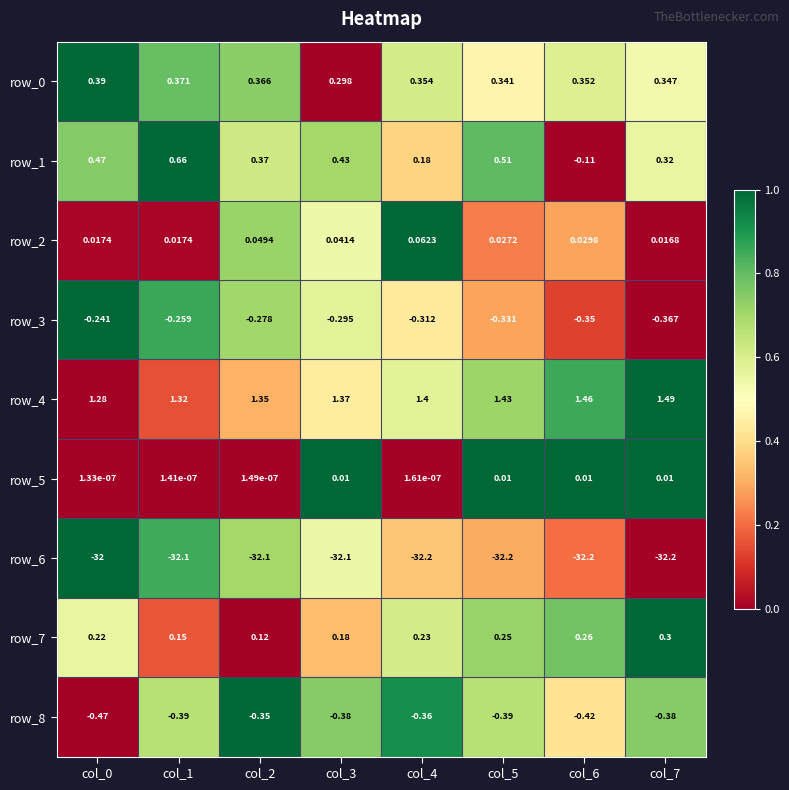

Which series has the largest range (max minus min)?

row_1